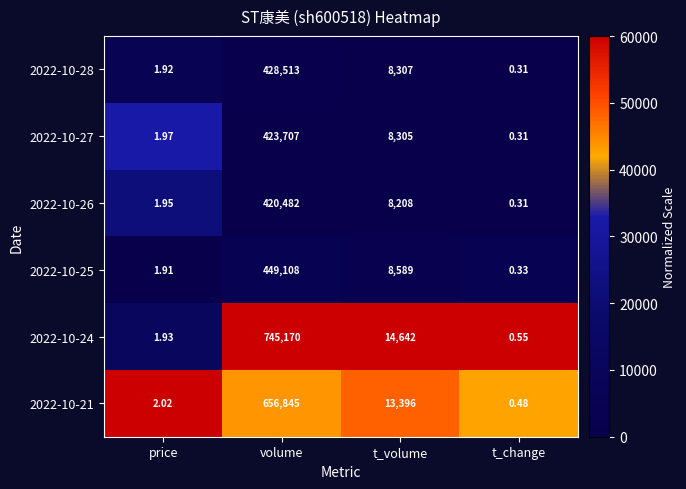

Rank the categories by 2022-10-25 value from lowest to highest.

t_change, price, t_volume, volume